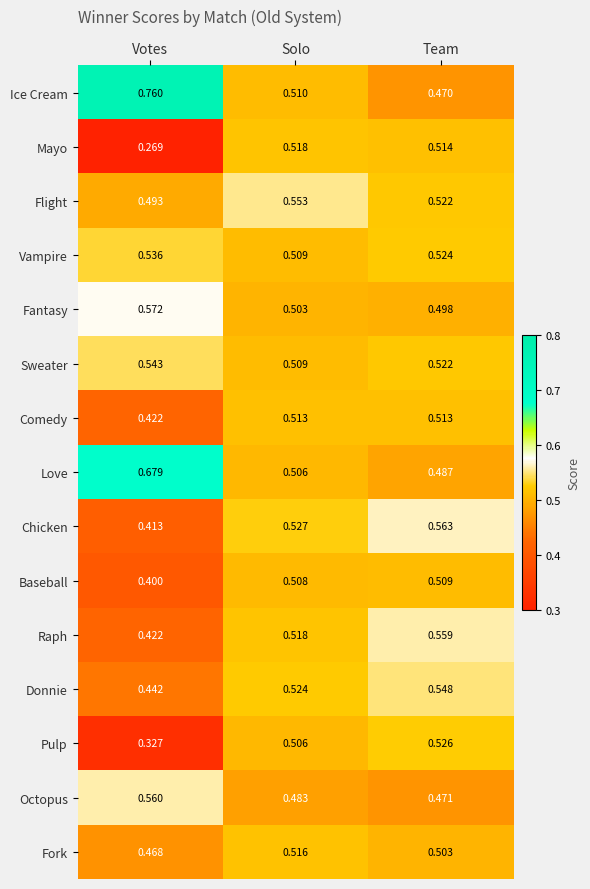

At which category is the sum across all series the highest?

Team